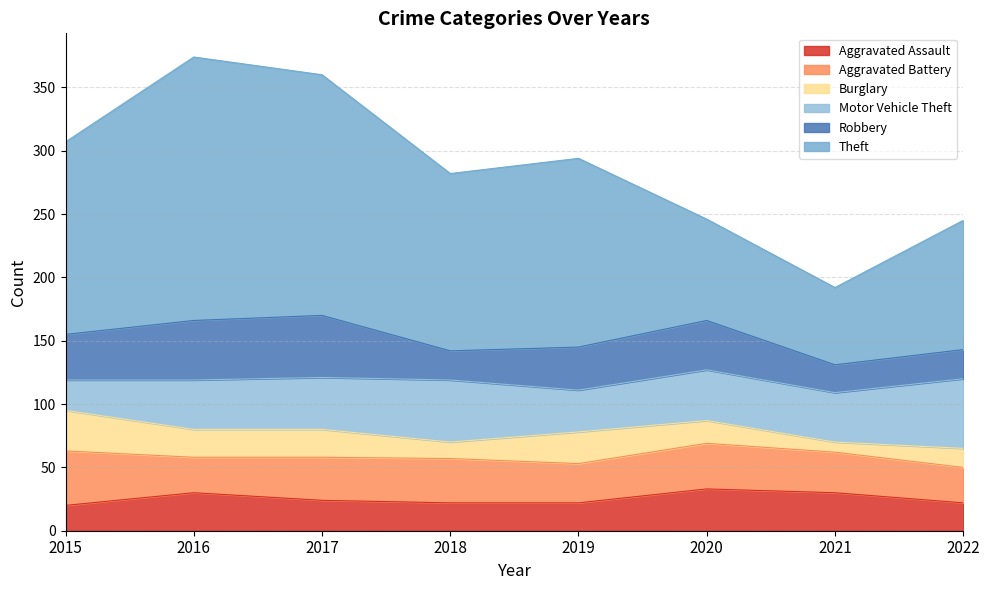

What is the sum of the Robbery values at 2022 and 2015?

59